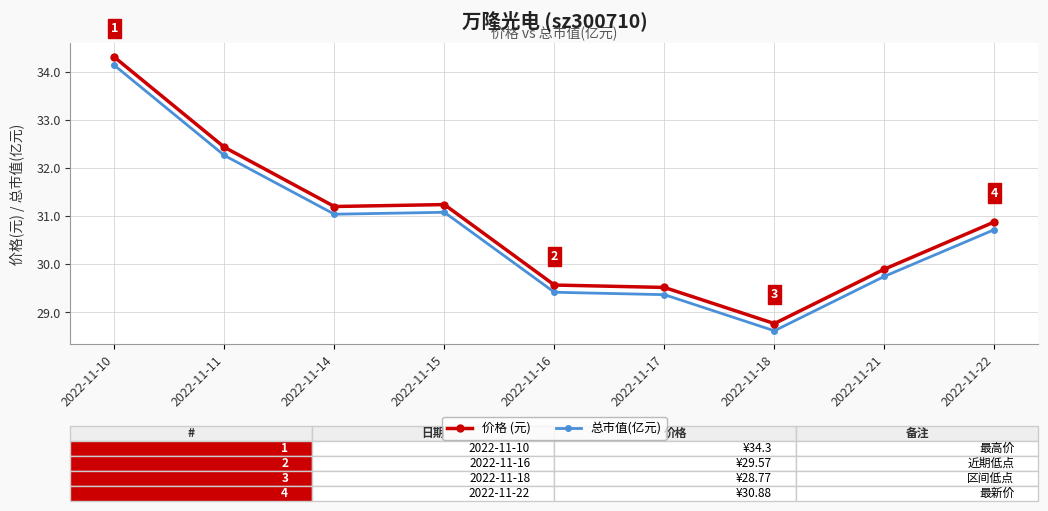

How many values in the 价格 (元) series exceed 30?

5